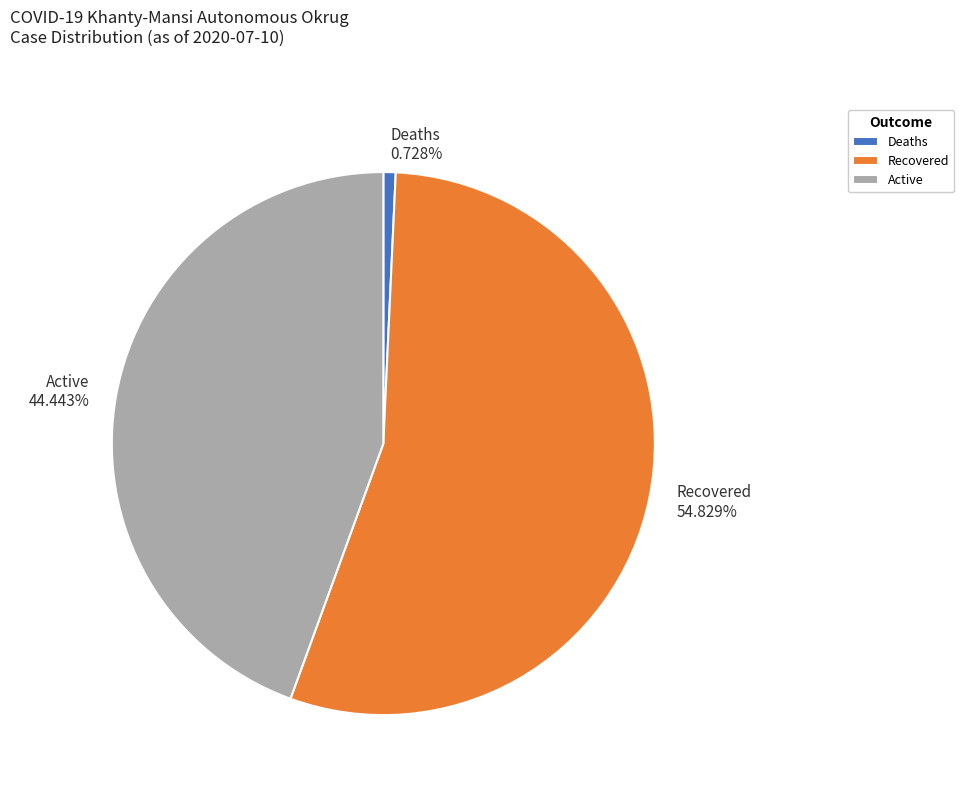

Is there a majority slice in this chart?

Yes